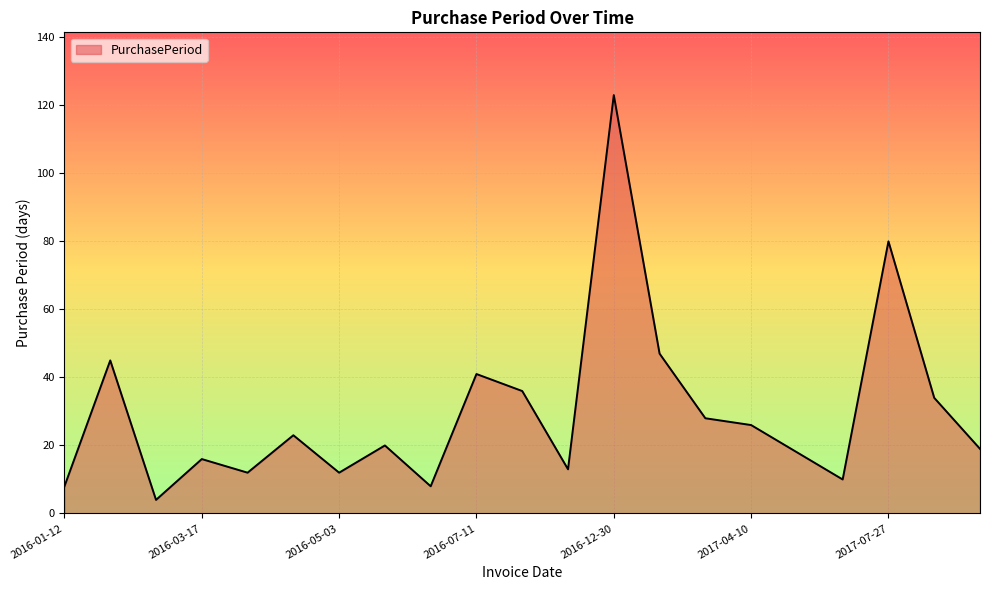

How many interior local valleys (lower than both neighbors) does the data have?

6